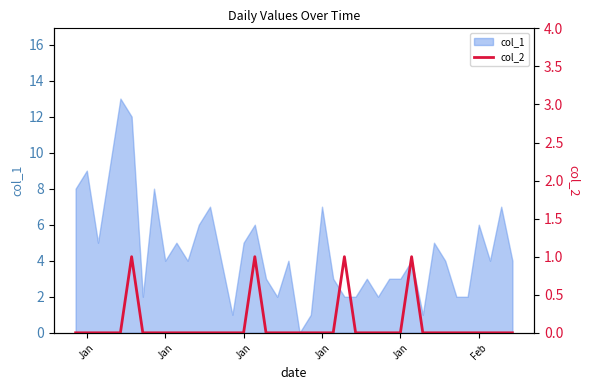

True or false: there are more than 2 points higher than both neighbors.

True